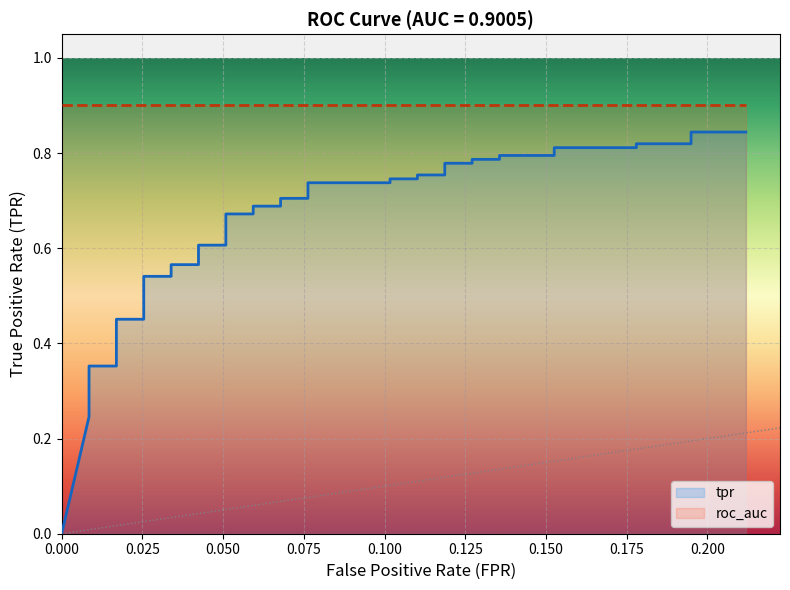

Count the values in the range 0 to 1.

40